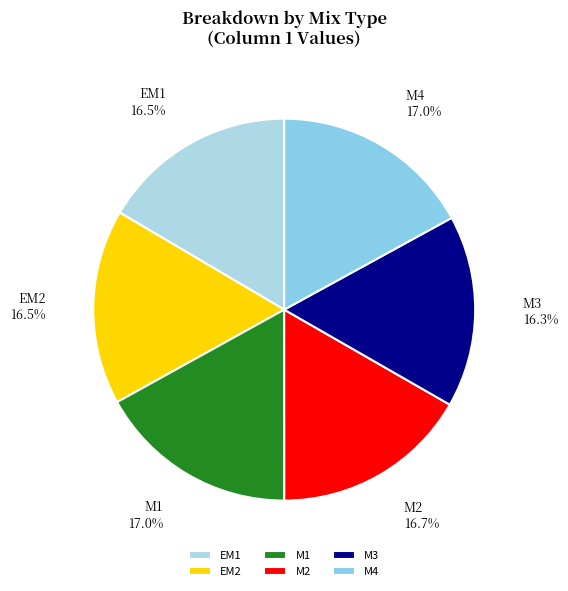

How many slices are in this pie chart?

6